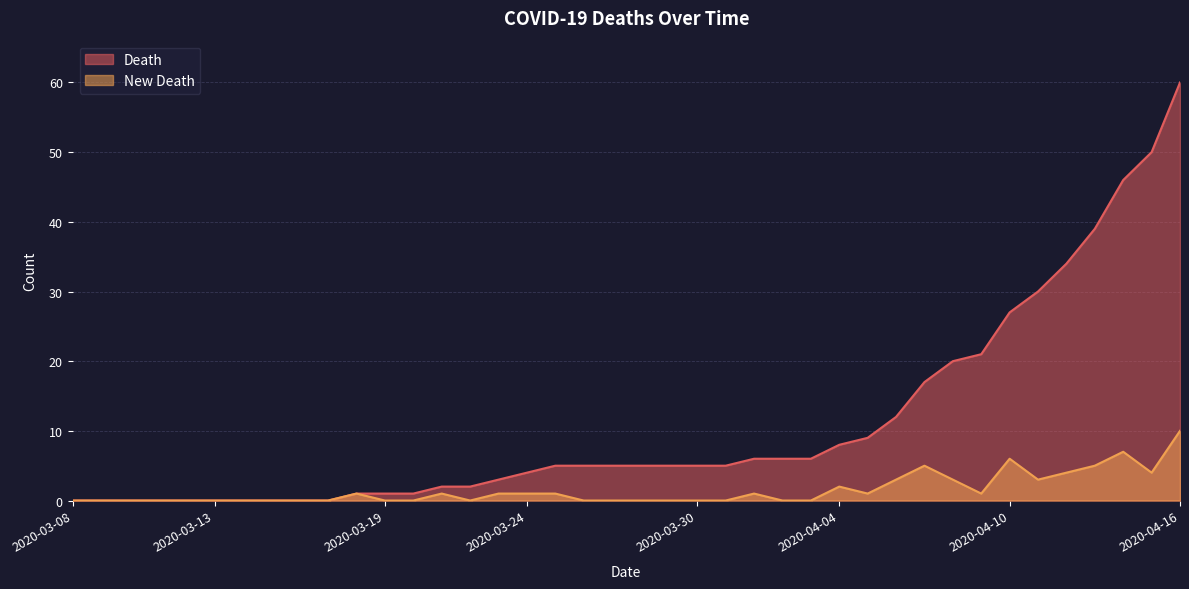

How many lines are shown in the chart?

2